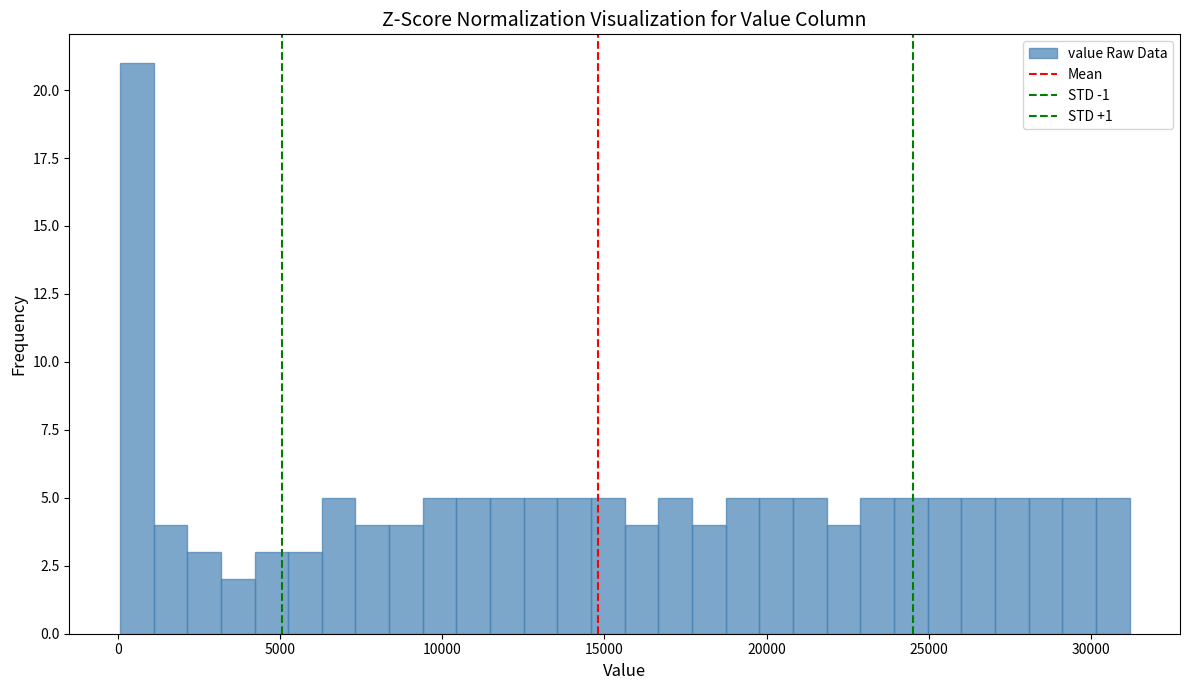

Around what value on the x-axis is the tallest bar? Give the approximate position of its centre, as read against the axis.

500